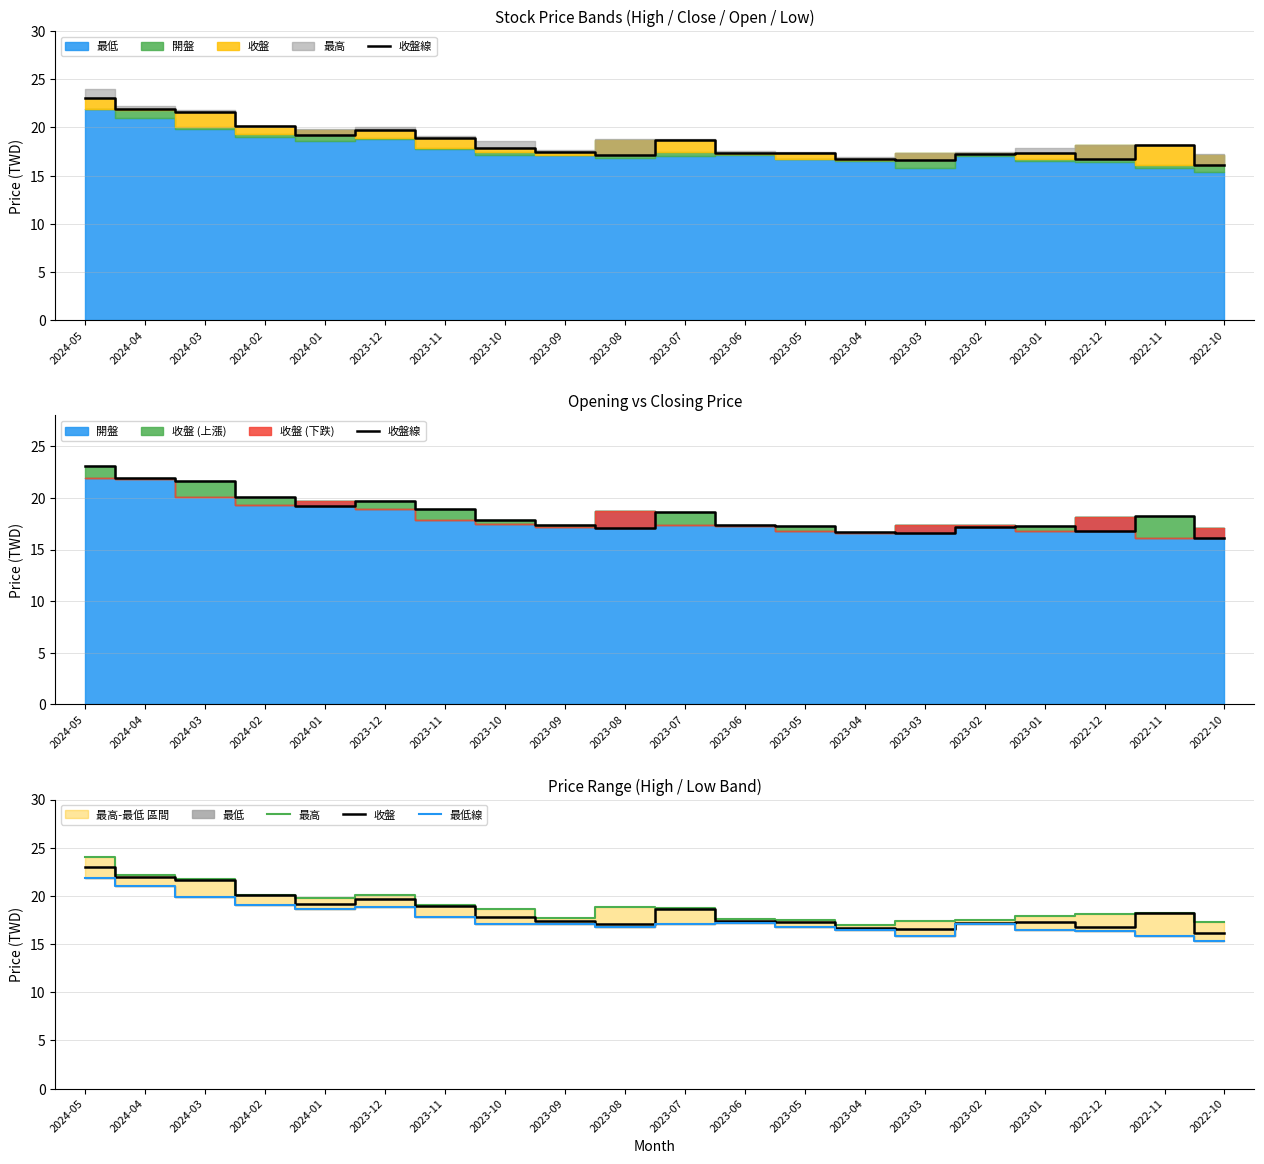

At which category is the sum across all series the highest?

2024-05